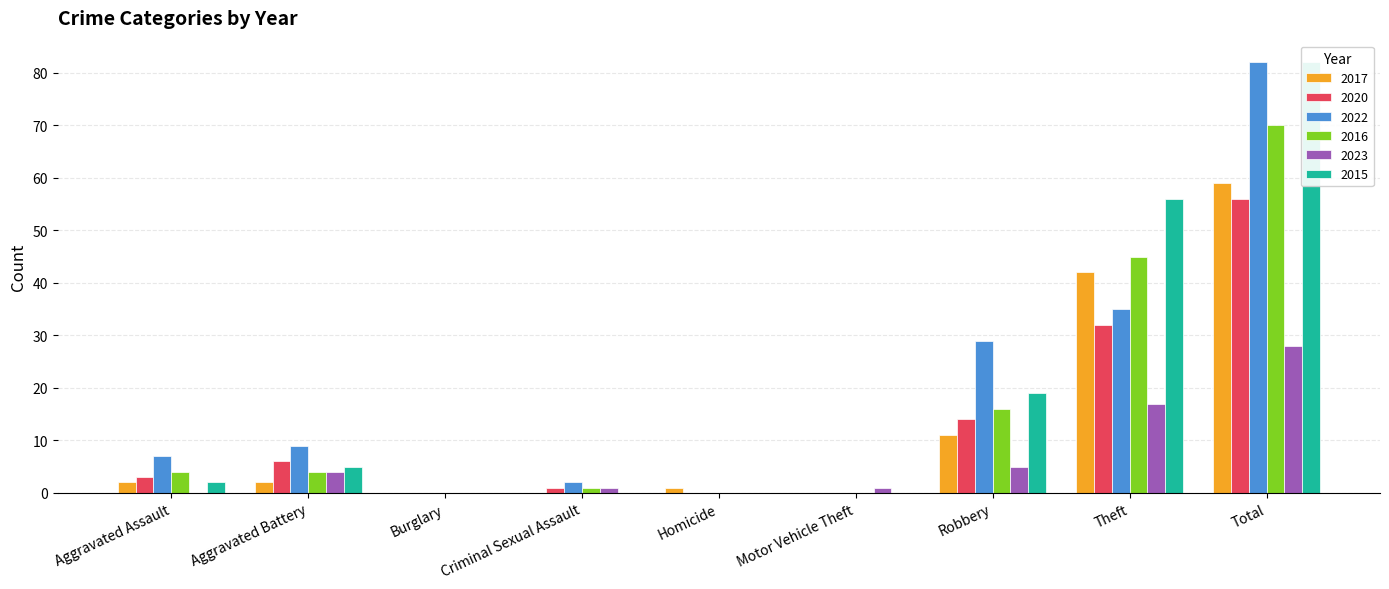

Which label corresponds to the largest value in the chart?

Total